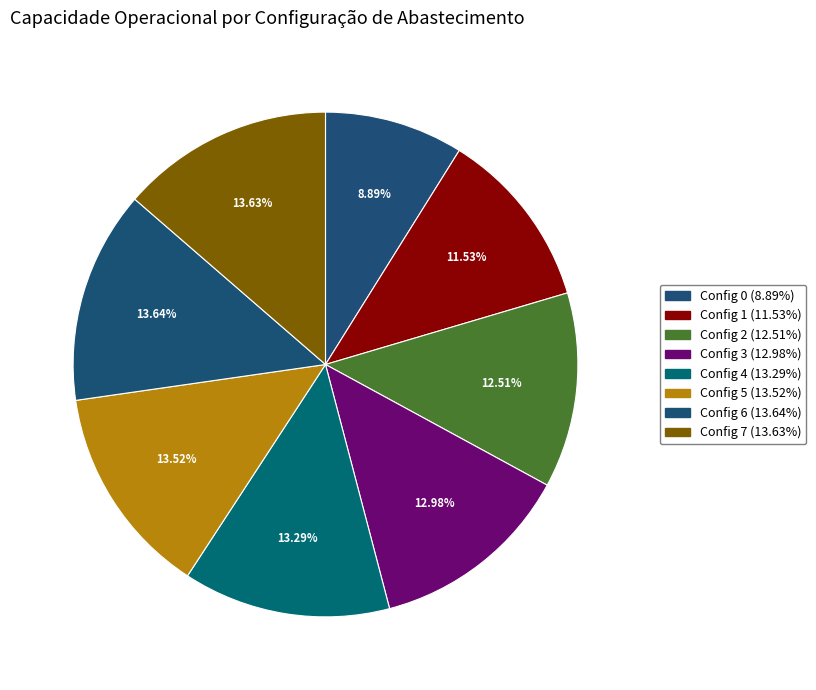

How many segments does this pie chart have?

8